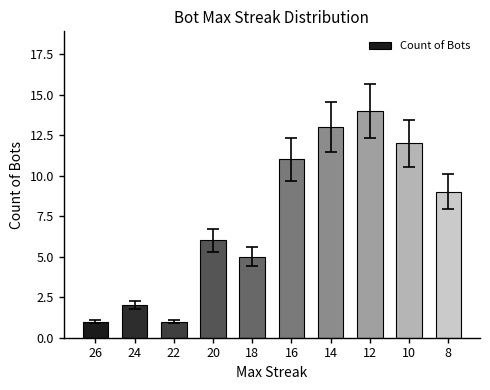

The value at 16 is 11. True or false?

True